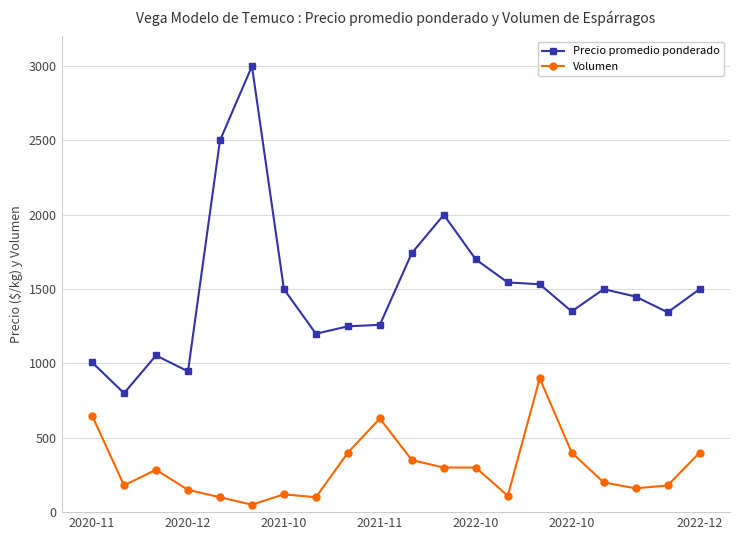

True or false: Precio promedio ponderado and Volumen intersect in this chart.

False